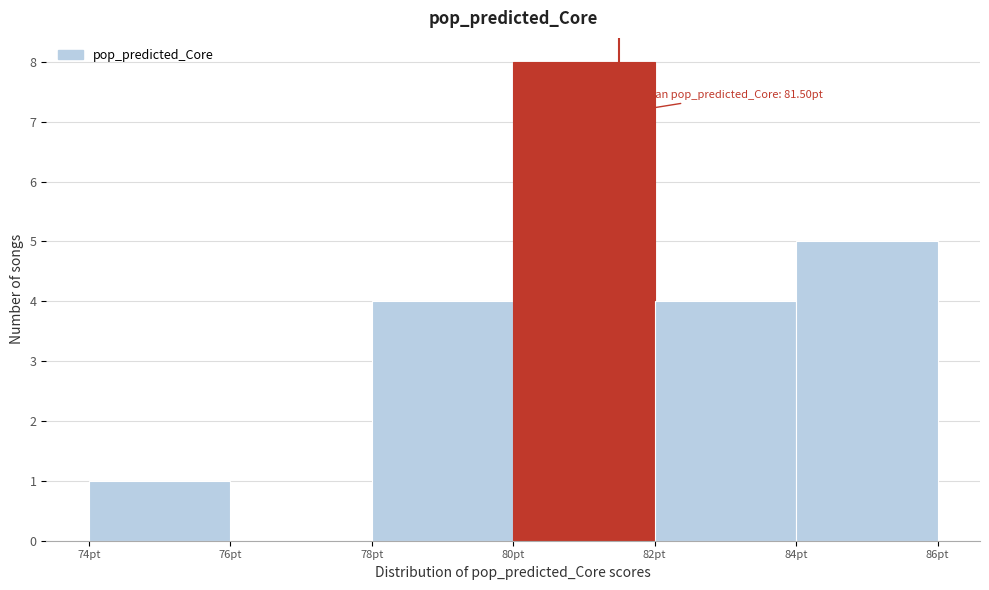

Which range on the x-axis has the tallest bar?

80 to 82